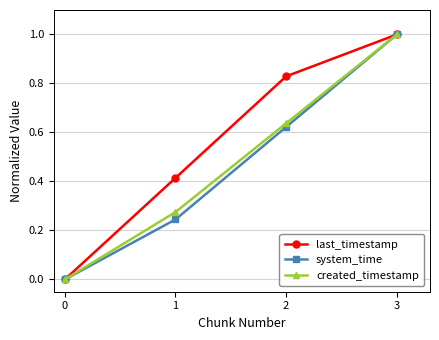

The system_time series shows 1.0 at 3. True or false?

True